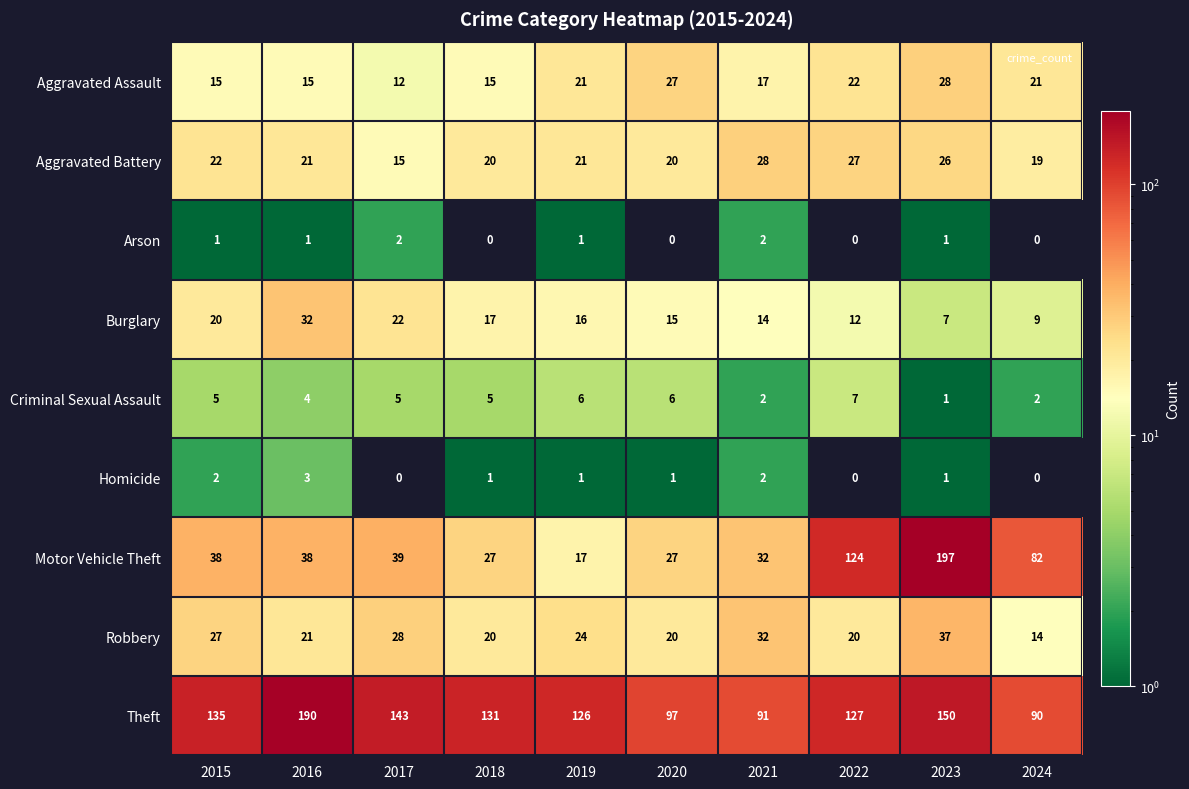

What is the maximum value shown in the chart?

197